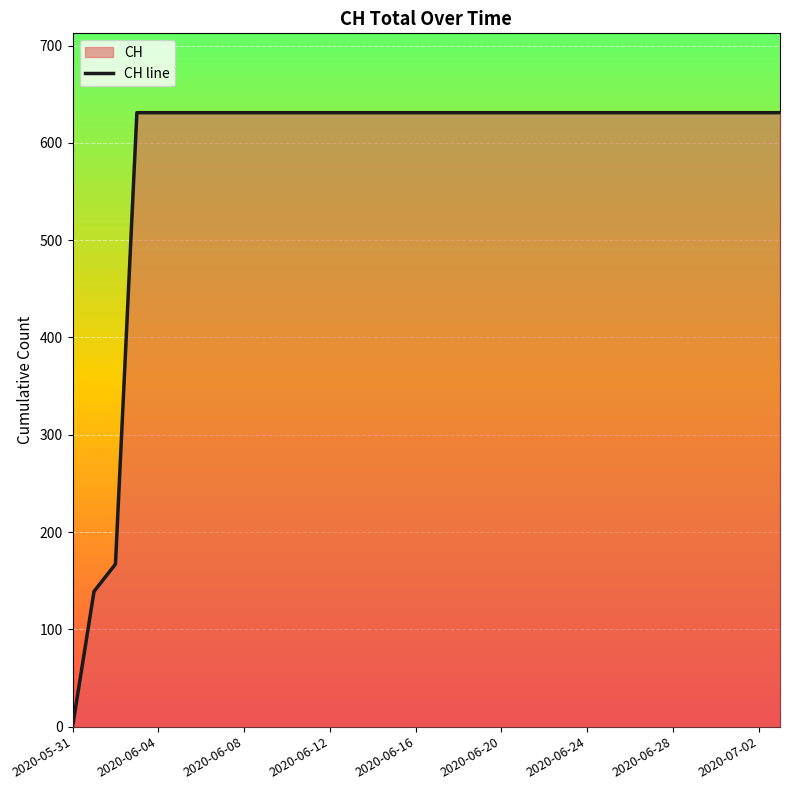

True or false: the data shows 1056 at 2020-06-20.

False